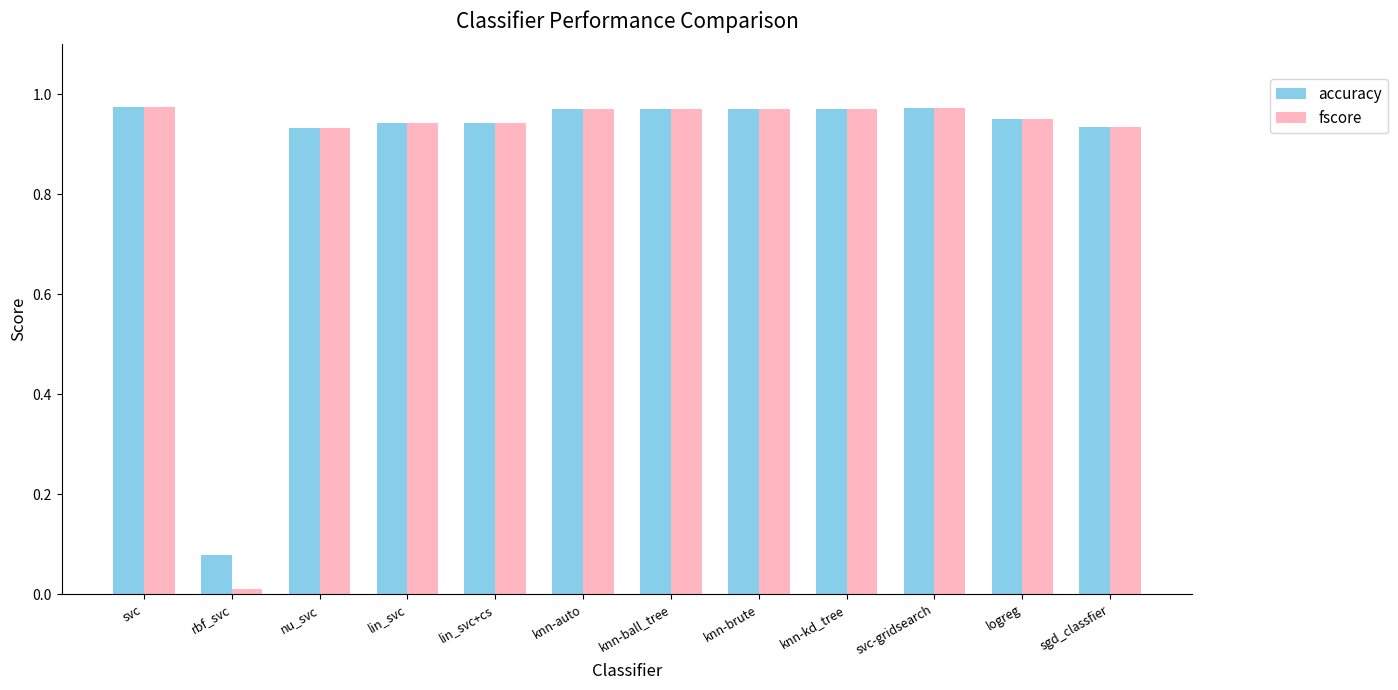

What is the label of the 8th bar from the right?

lin_svc+cs